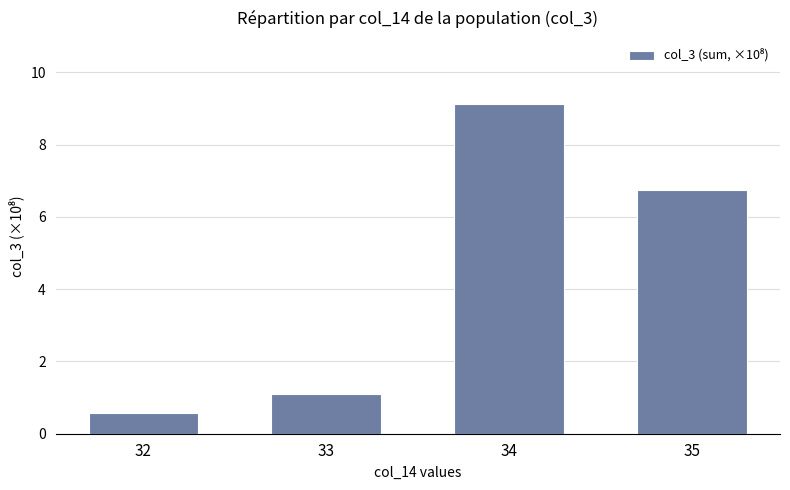

Between 32 and 33, which is larger?

33